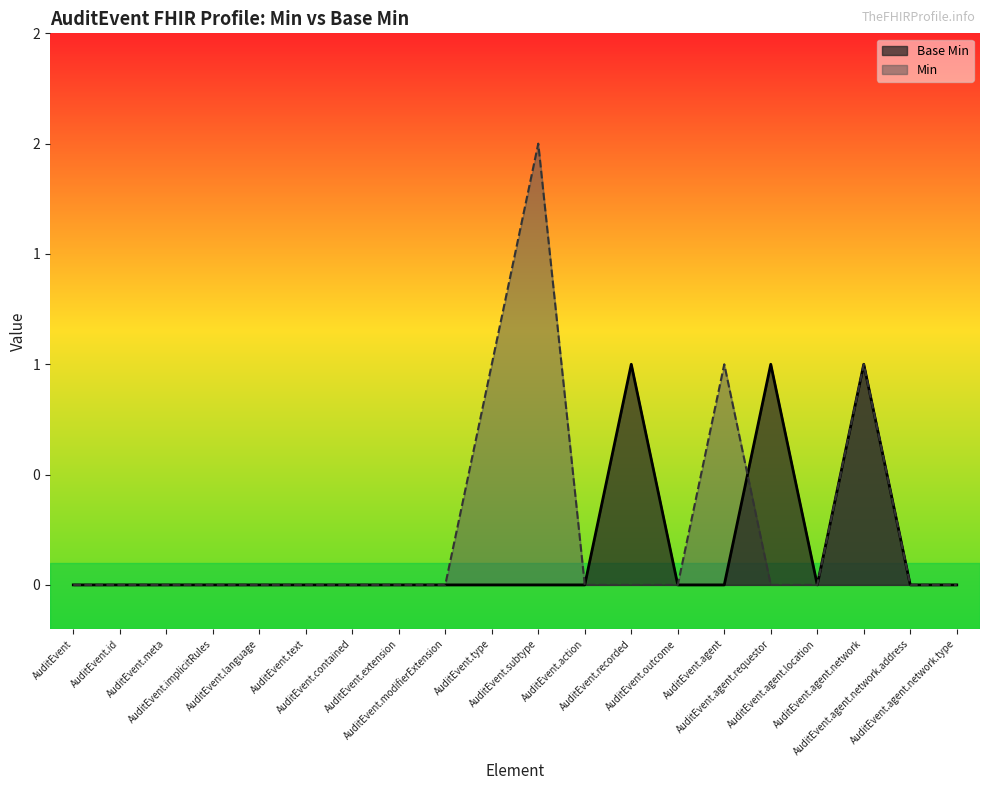

Reading left to right, what are all the values shown in this chart?

Base Min: AuditEvent=0	AuditEvent.id=0	AuditEvent.meta=0	AuditEvent.implicitRules=0	AuditEvent.language=0	AuditEvent.text=0	AuditEvent.contained=0	AuditEvent.extension=0	AuditEvent.modifierExtension=0	AuditEvent.type=0	AuditEvent.subtype=0	AuditEvent.action=0	AuditEvent.recorded=1	AuditEvent.outcome=0	AuditEvent.agent=0	AuditEvent.agent.requestor=1	AuditEvent.agent.location=0	AuditEvent.agent.network=1	AuditEvent.agent.network.address=0	AuditEvent.agent.network.type=0
Min: AuditEvent=0	AuditEvent.id=0	AuditEvent.meta=0	AuditEvent.implicitRules=0	AuditEvent.language=0	AuditEvent.text=0	AuditEvent.contained=0	AuditEvent.extension=0	AuditEvent.modifierExtension=0	AuditEvent.type=1	AuditEvent.subtype=2	AuditEvent.action=0	AuditEvent.recorded=0	AuditEvent.outcome=0	AuditEvent.agent=1	AuditEvent.agent.requestor=0	AuditEvent.agent.location=0	AuditEvent.agent.network=1	AuditEvent.agent.network.address=0	AuditEvent.agent.network.type=0